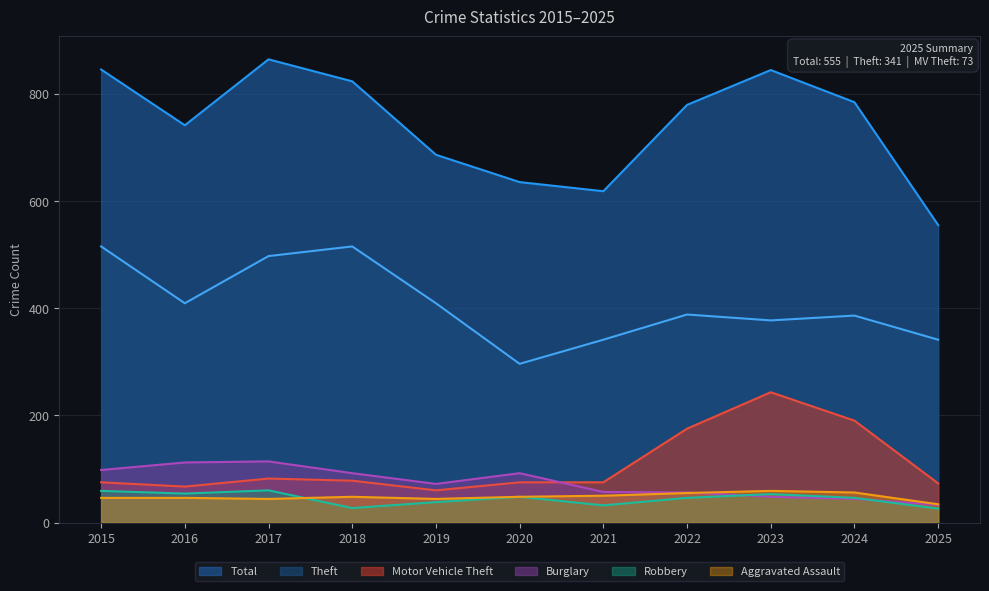

Reading left to right, what are all the values shown in this chart?

Aggravated Assault: 2015=46	2016=46	2017=44	2018=48	2019=44	2020=48	2021=50	2022=55	2023=59	2024=56	2025=34
Burglary: 2015=98	2016=112	2017=114	2018=92	2019=72	2020=92	2021=57	2022=56	2023=48	2024=44	2025=33
Motor Vehicle Theft: 2015=75	2016=67	2017=82	2018=78	2019=60	2020=75	2021=75	2022=175	2023=243	2024=190	2025=73
Theft: 2015=515	2016=409	2017=497	2018=515	2019=409	2020=296	2021=341	2022=388	2023=377	2024=386	2025=341
Robbery: 2015=59	2016=54	2017=60	2018=27	2019=38	2020=48	2021=32	2022=46	2023=53	2024=46	2025=26
Total: 2015=845	2016=741	2017=864	2018=823	2019=686	2020=635	2021=618	2022=779	2023=844	2024=784	2025=555